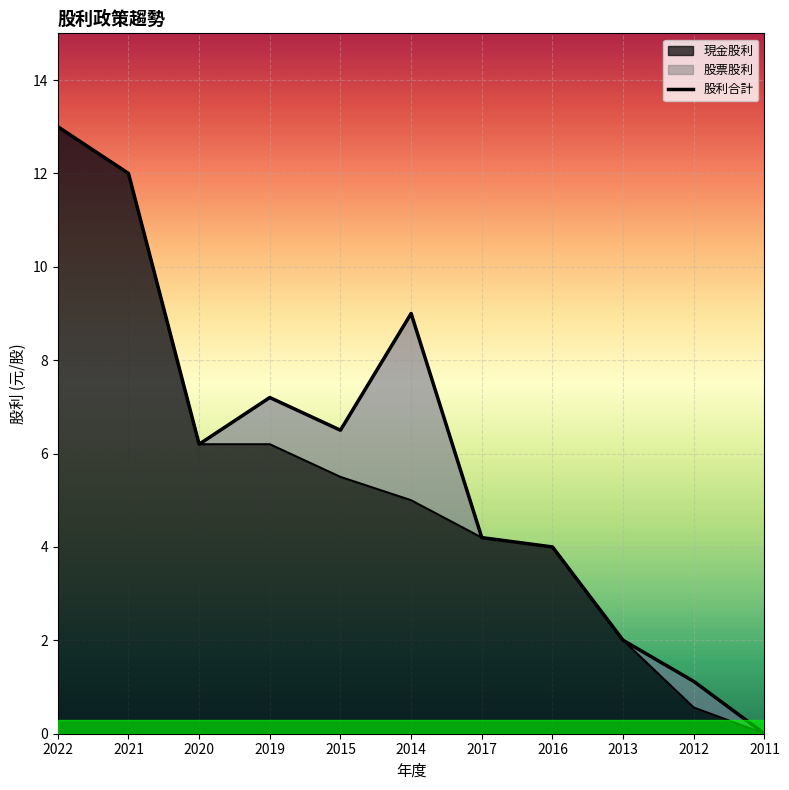

What is the difference between the maximum and second lowest values in the 現金股利 series?

12.4